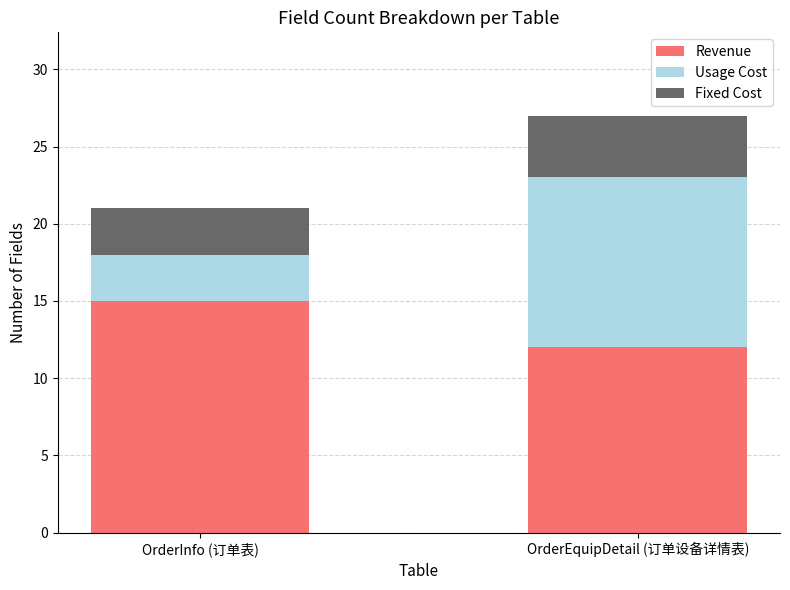

Reading left to right, transcribe the values for Revenue.

15	12